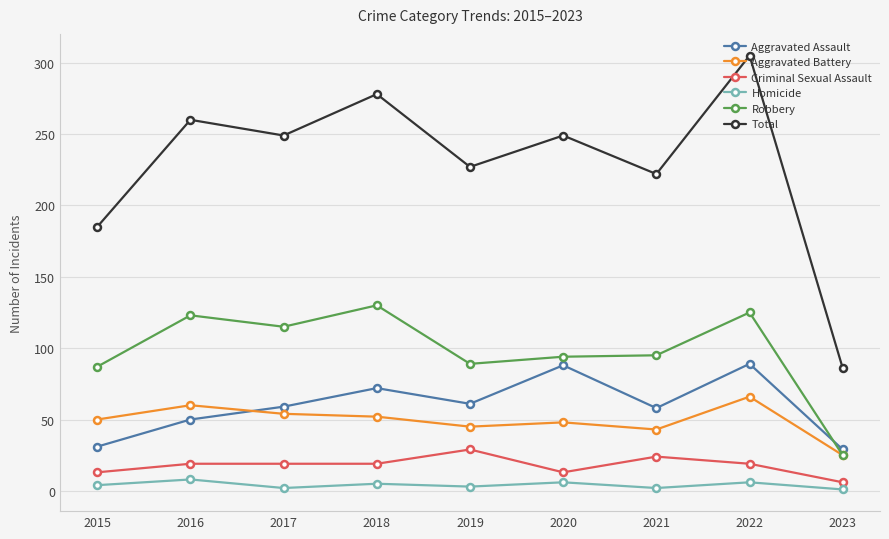

Between 2017 and 2018, which series saw the biggest shift?

Total